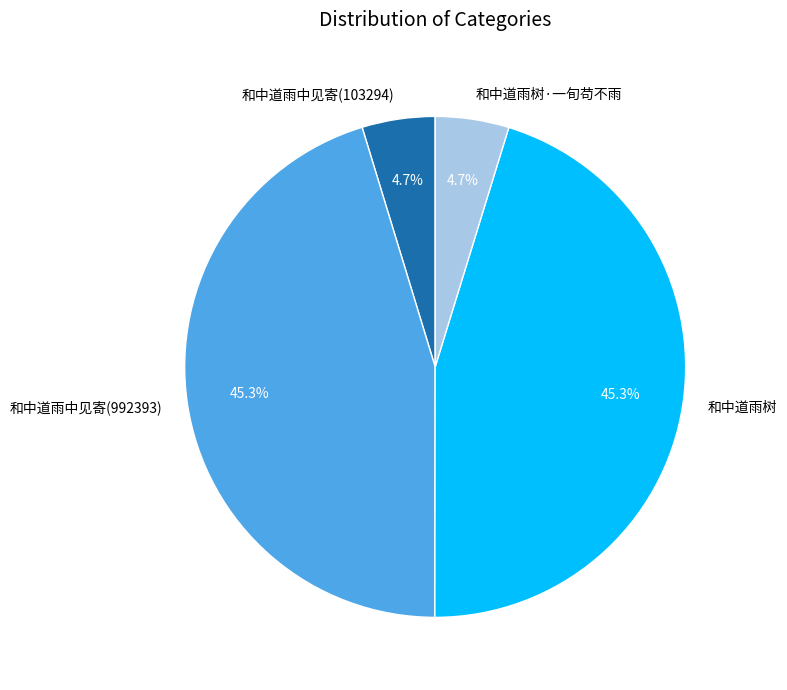

To the nearest percent, what is the combined percentage of 和中道雨中见寄(103294) and 和中道雨中见寄(992393)?

50%